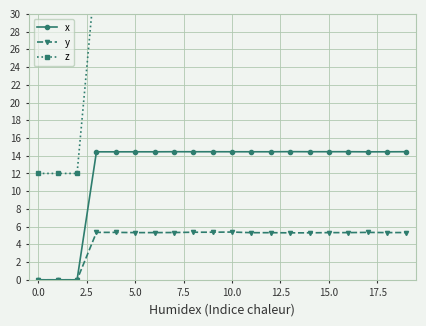

What position from the left is 19?

20